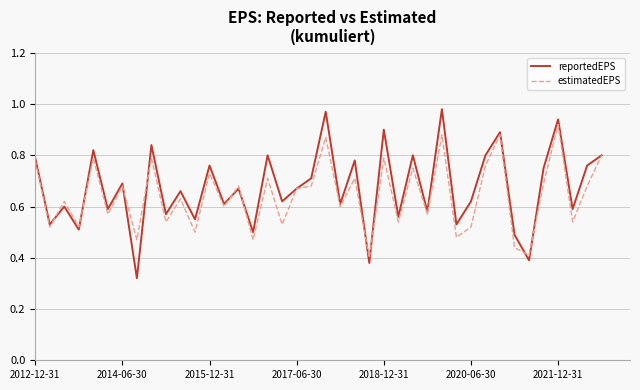

Does the chart have visible grid lines?

Yes